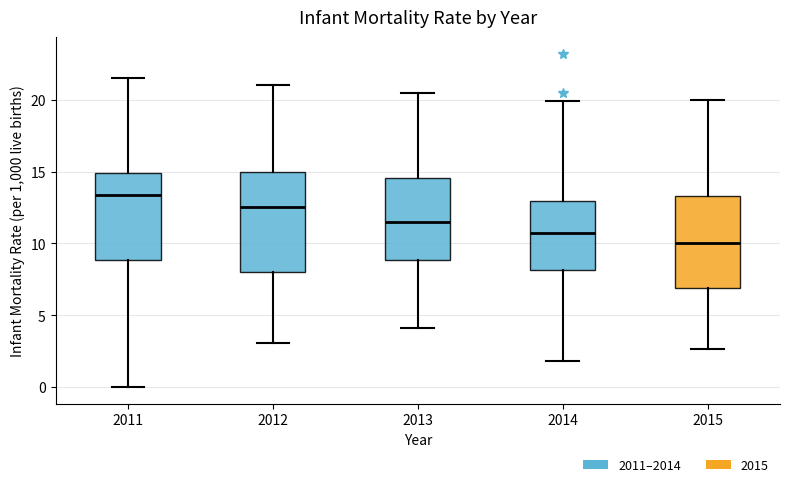

Which box has the highest median line?

2011